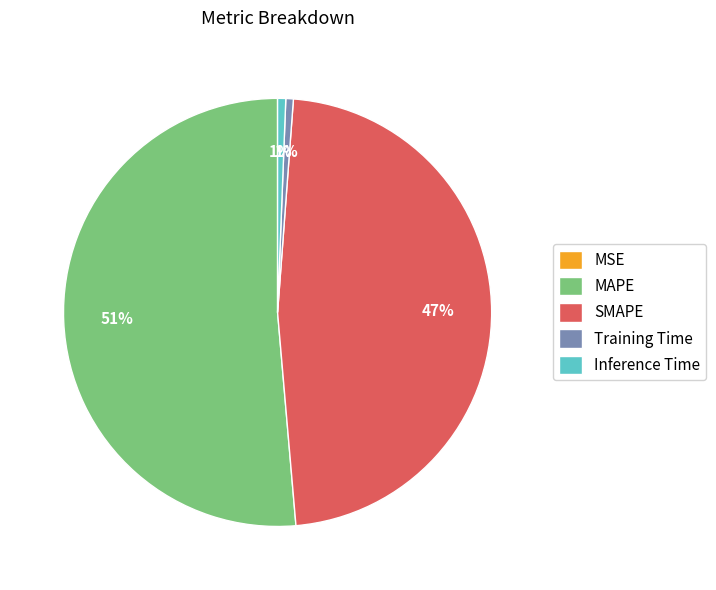

Which has a higher value, SMAPE or Training Time?

SMAPE